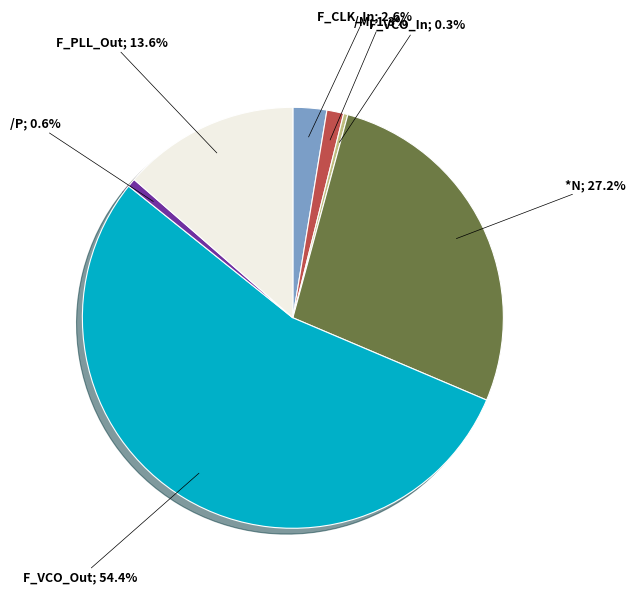

To the nearest percent, what is the combined percentage of F_VCO_In and F_CLK_In?

3%